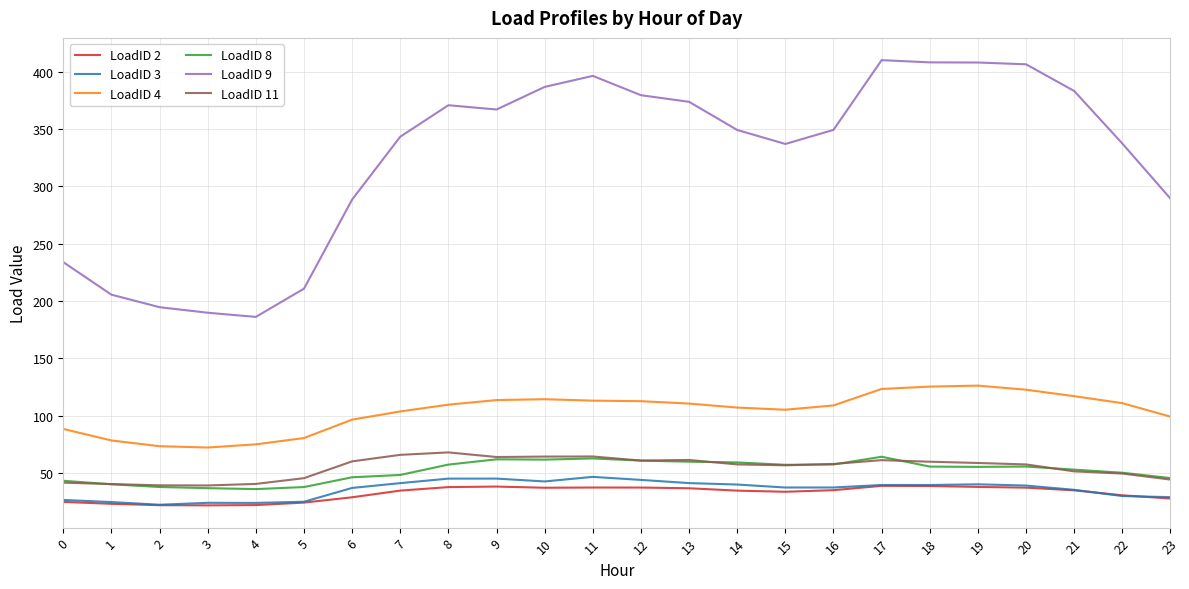

What is the difference between the maximum and minimum values in the LoadID 3 series?

24.3